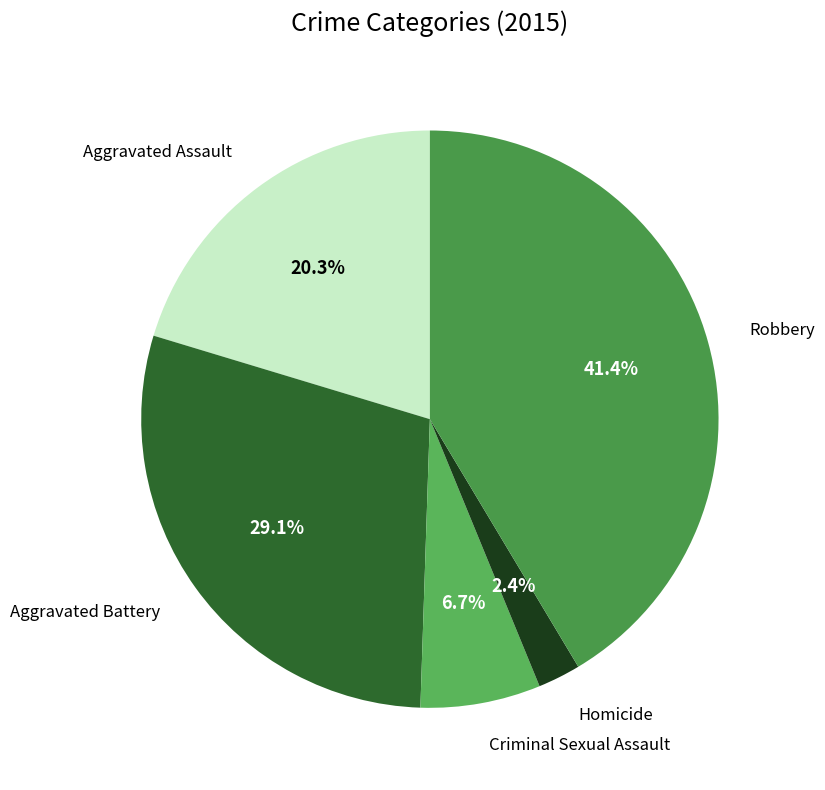

How many segments does this pie chart have?

5